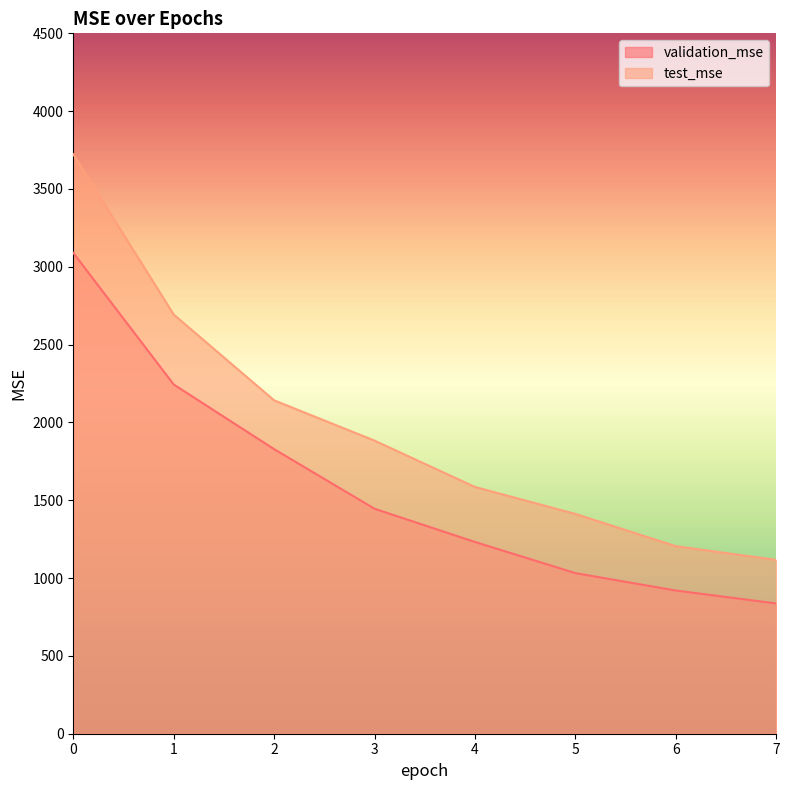

What is the difference between the maximum and minimum values in the test_mse series?

2606.6